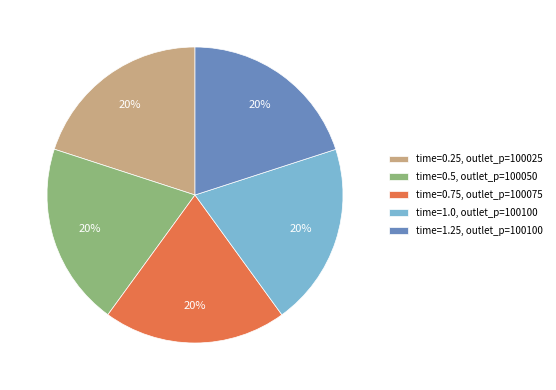

Count the number of slices in the pie.

5